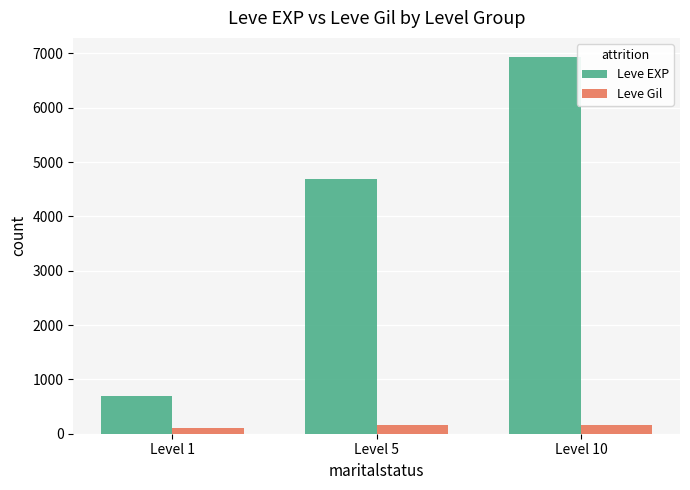

List the labels in order of Leve EXP value, smallest first.

Level 1, Level 5, Level 10